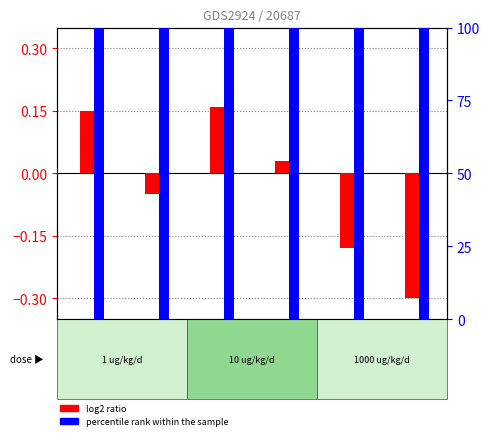

How many bars are there in each group?

2